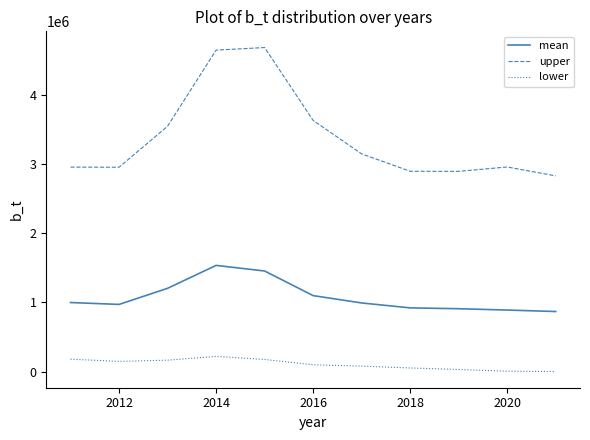

True or false: mean and upper cross at least once.

False